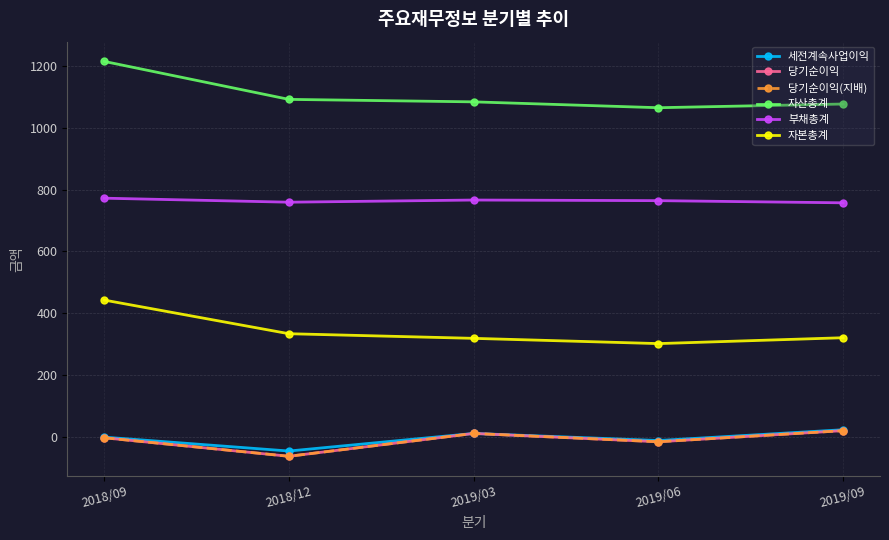

True or false: 부채총계 and 자산총계 intersect in this chart.

False